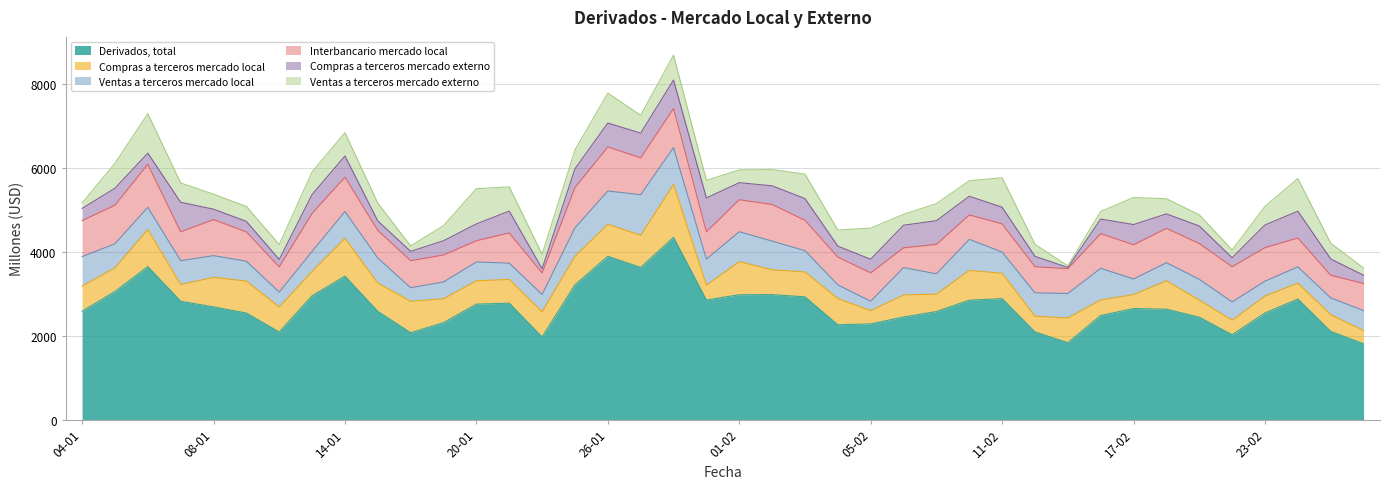

What value does the Compras a terceros mercado local series have at 13-01, to the nearest 100?

600